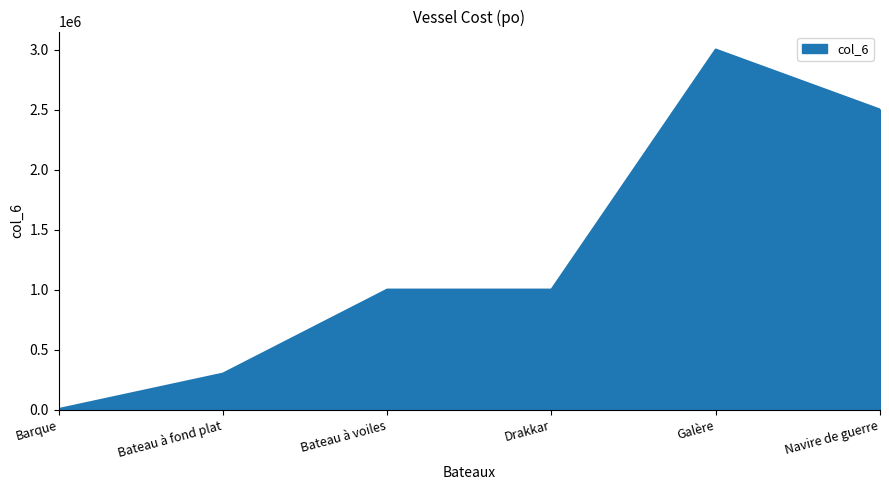

What is the difference between the values at Galère and Bateau à voiles?

2000000